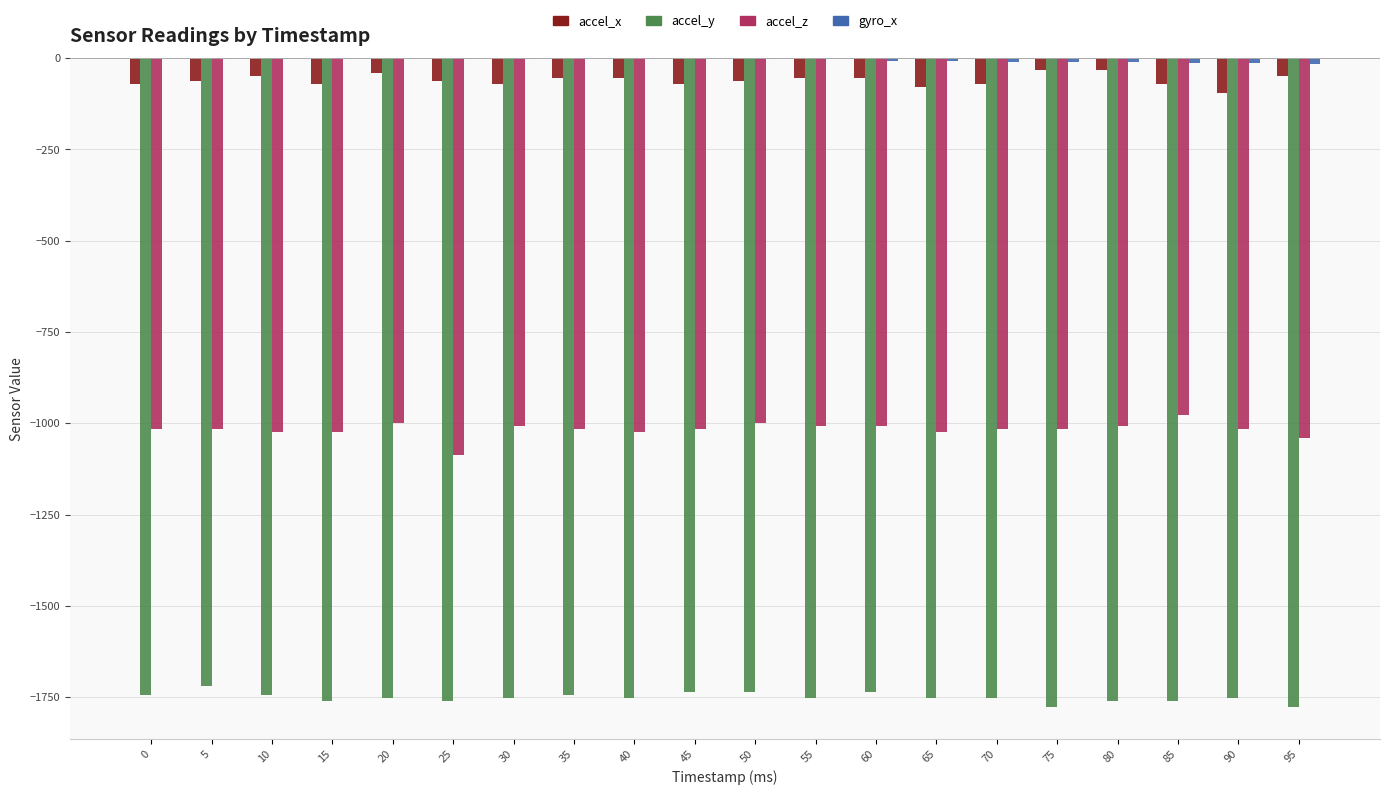

Is the value of accel_z at 50 greater than the value of accel_y at 30?

Yes